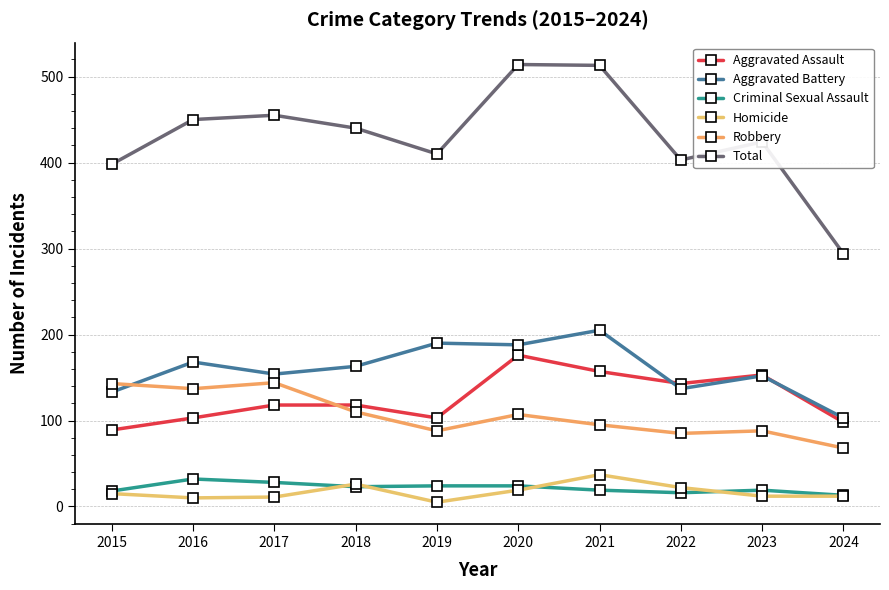

Where does the Homicide series first go above 15?

2018